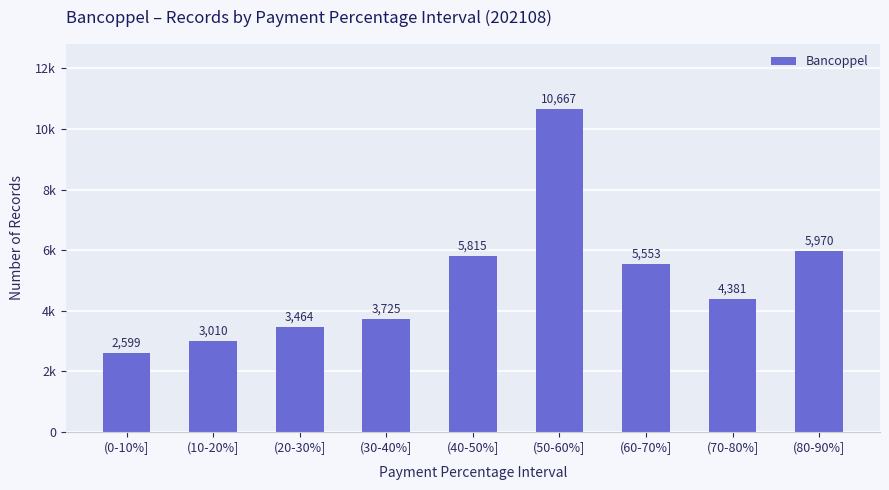

Which has a higher value, (20-30%] or (70-80%]?

(70-80%]